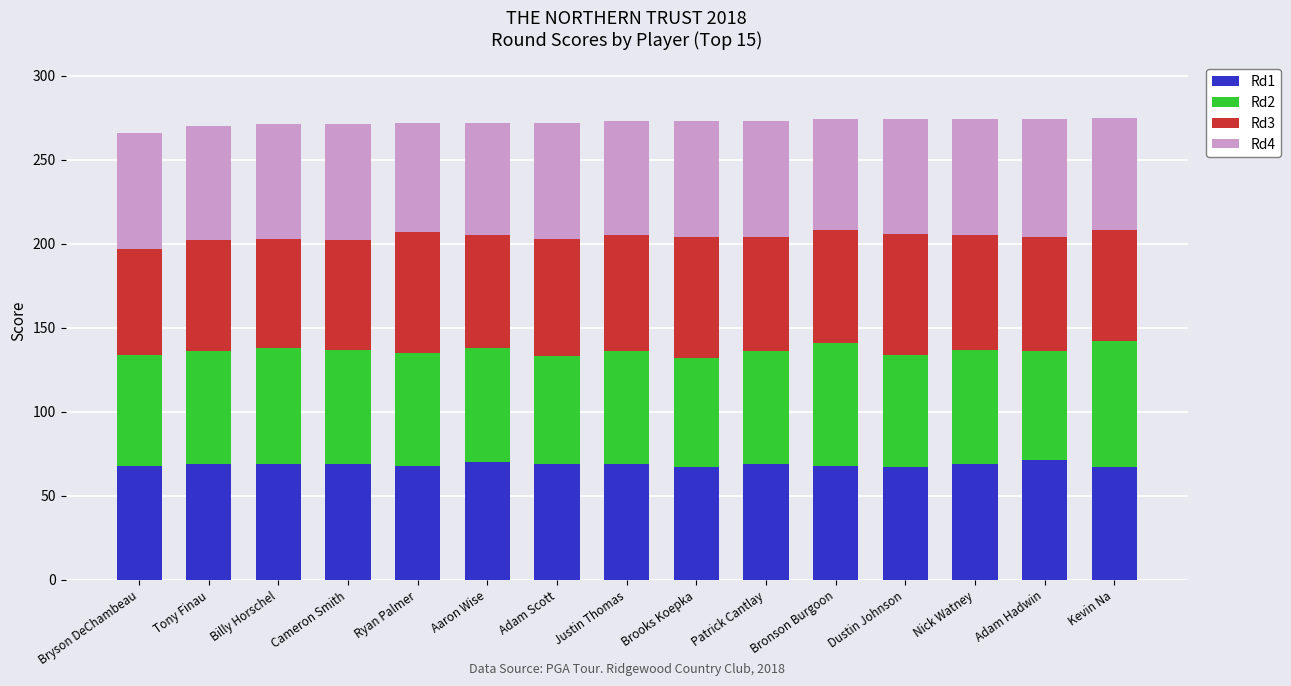

Are the bars grouped side by side (vs. stacked)?

No